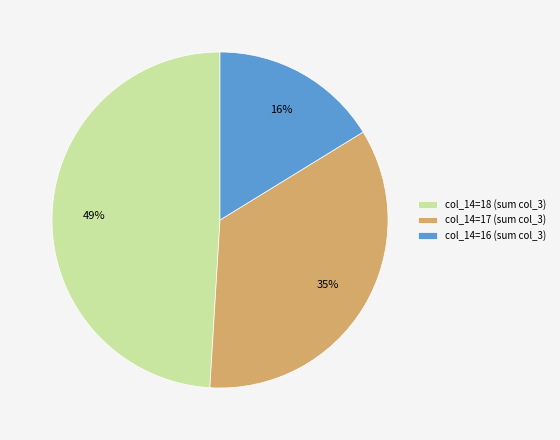

True or false: col_14=16 (sum col_3) accounts for 16% of the total.

True